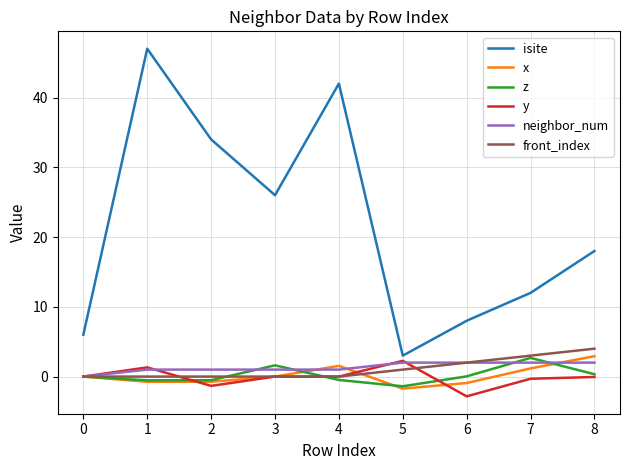

Which series changed the most between 1 and 8?

isite